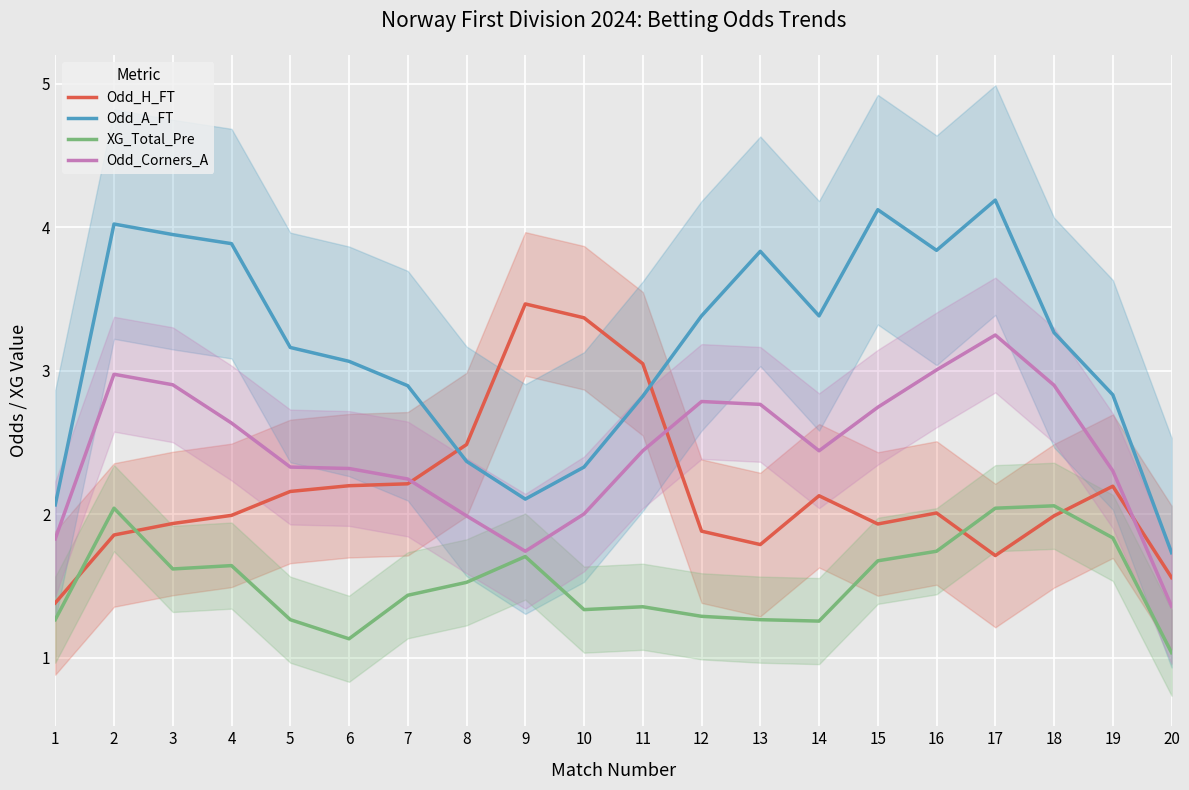

How many data points in Odd_H_FT are less than 2?

10